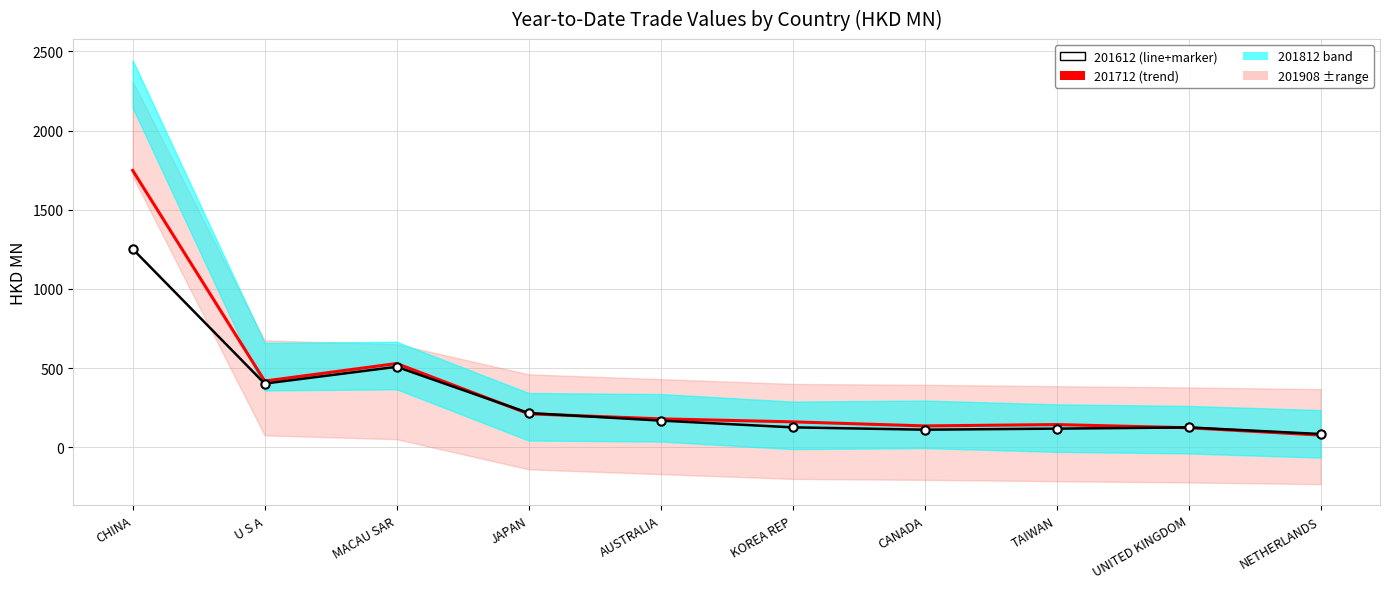

Reading right to left, extract all data points from this chart.

201612: NETHERLANDS=83.7	UNITED KINGDOM=125.3	TAIWAN=117.7	CANADA=111.1	KOREA REP=125.8	AUSTRALIA=168.5	JAPAN=216.3	MACAU SAR=508.2	U S A=402.2	CHINA=1252.4
201712: NETHERLANDS=76.9	UNITED KINGDOM=123.3	TAIWAN=143.4	CANADA=134.9	KOREA REP=160.6	AUSTRALIA=179.5	JAPAN=211.2	MACAU SAR=529.0	U S A=418.3	CHINA=1748.4